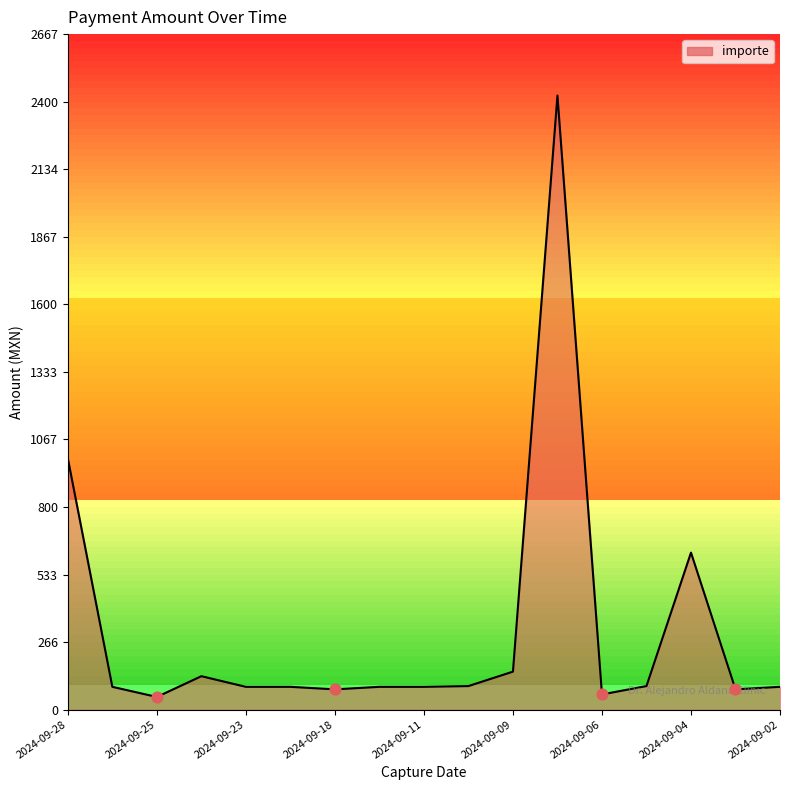

What is the maximum value shown in the chart?

2425